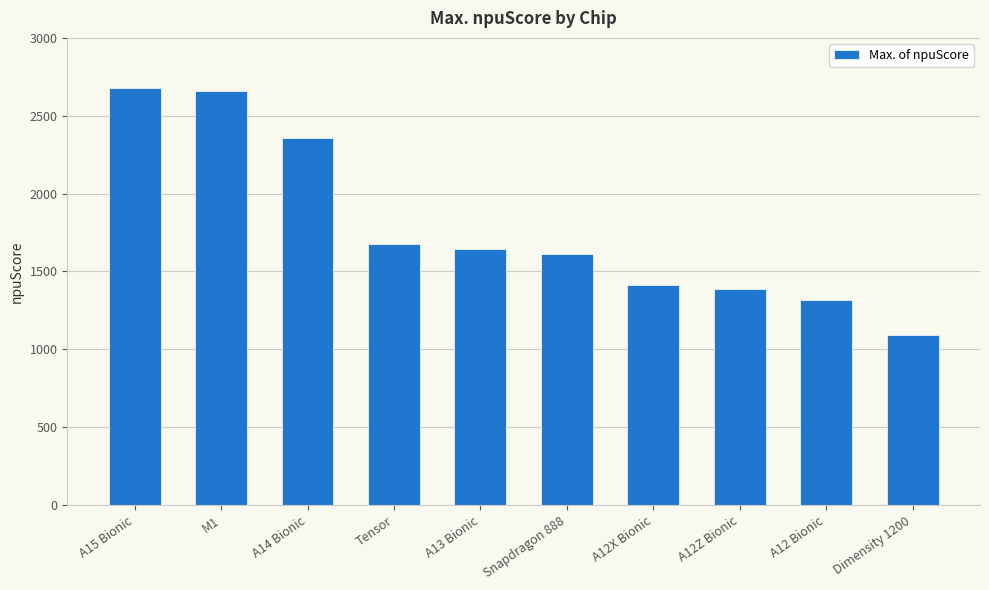

Is it true that the value at M1 is 3536?

False